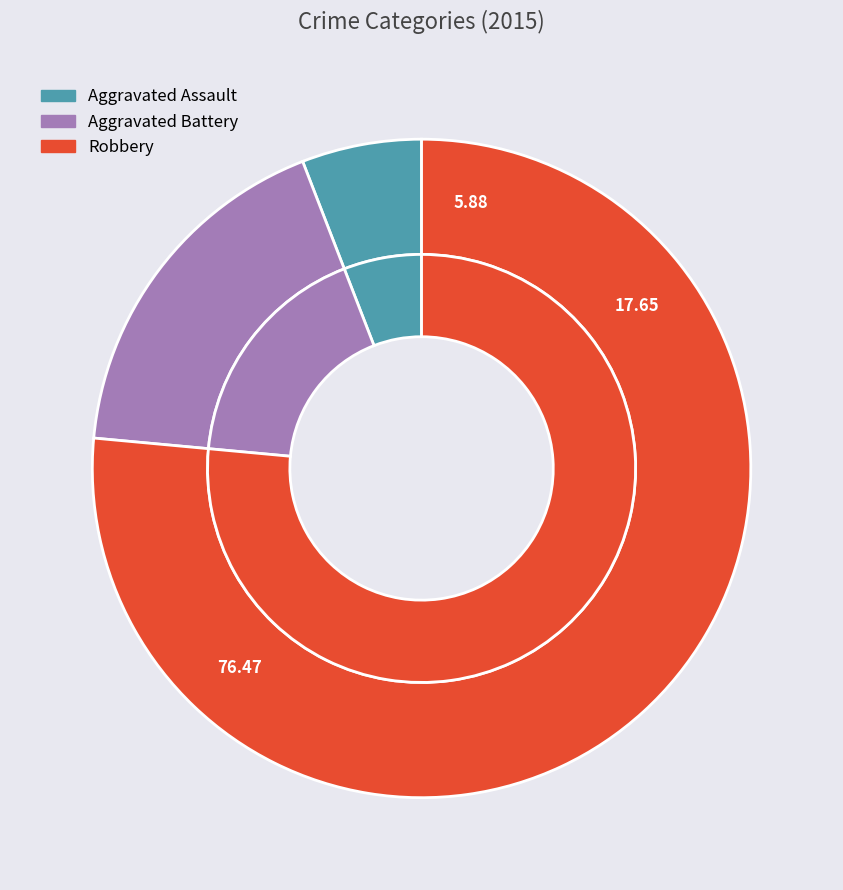

What is the total percentage of Robbery and Aggravated Battery?

94.1%